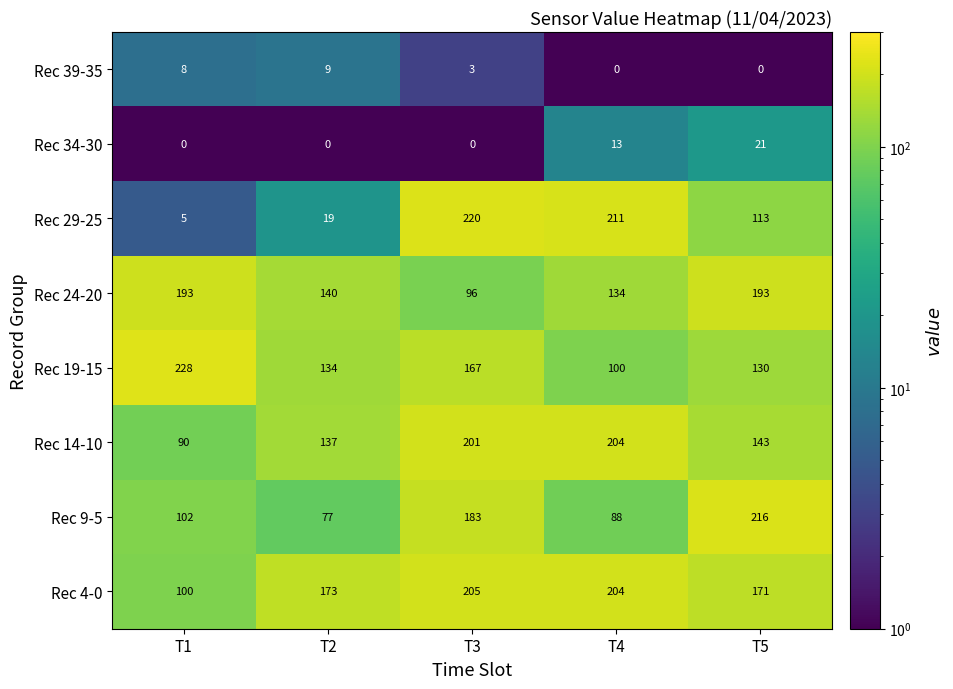

List the labels in order of Rec 9-5 value, largest first.

T5, T3, T1, T4, T2